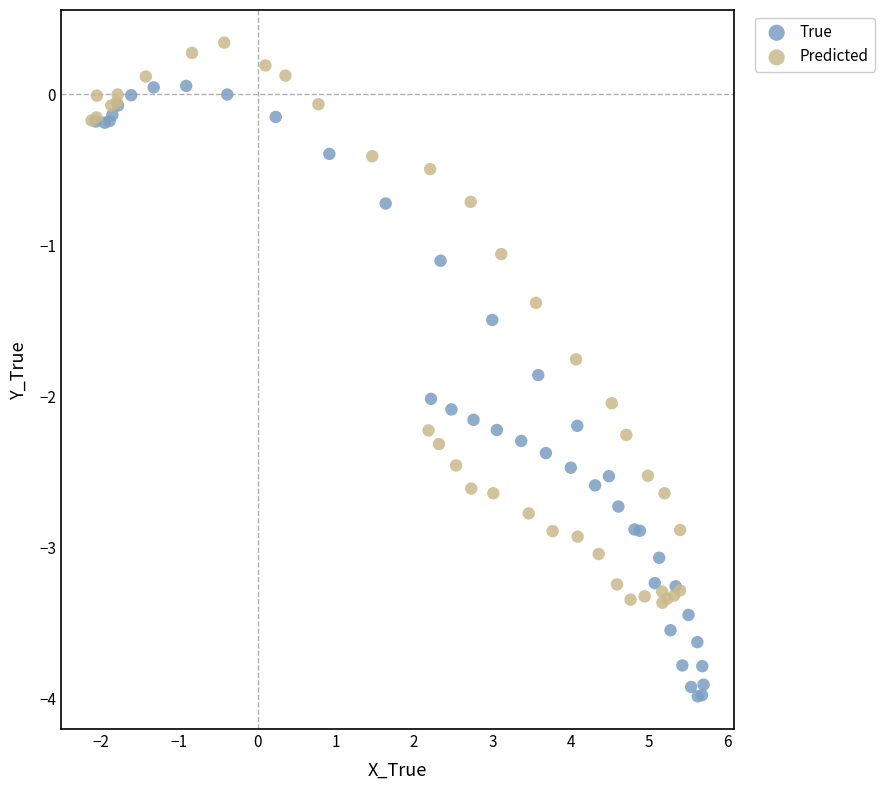

Which series has the largest Y range (max minus min)?

True